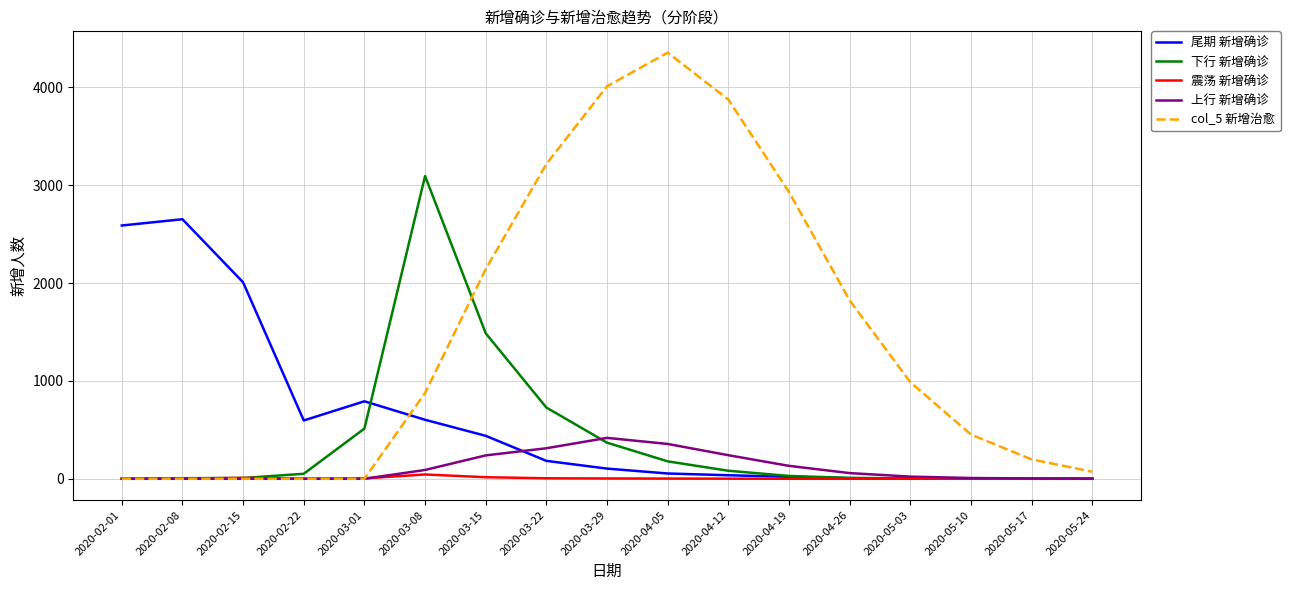

True or false: 震荡 新增确诊 has more than 1 interior local peaks.

True